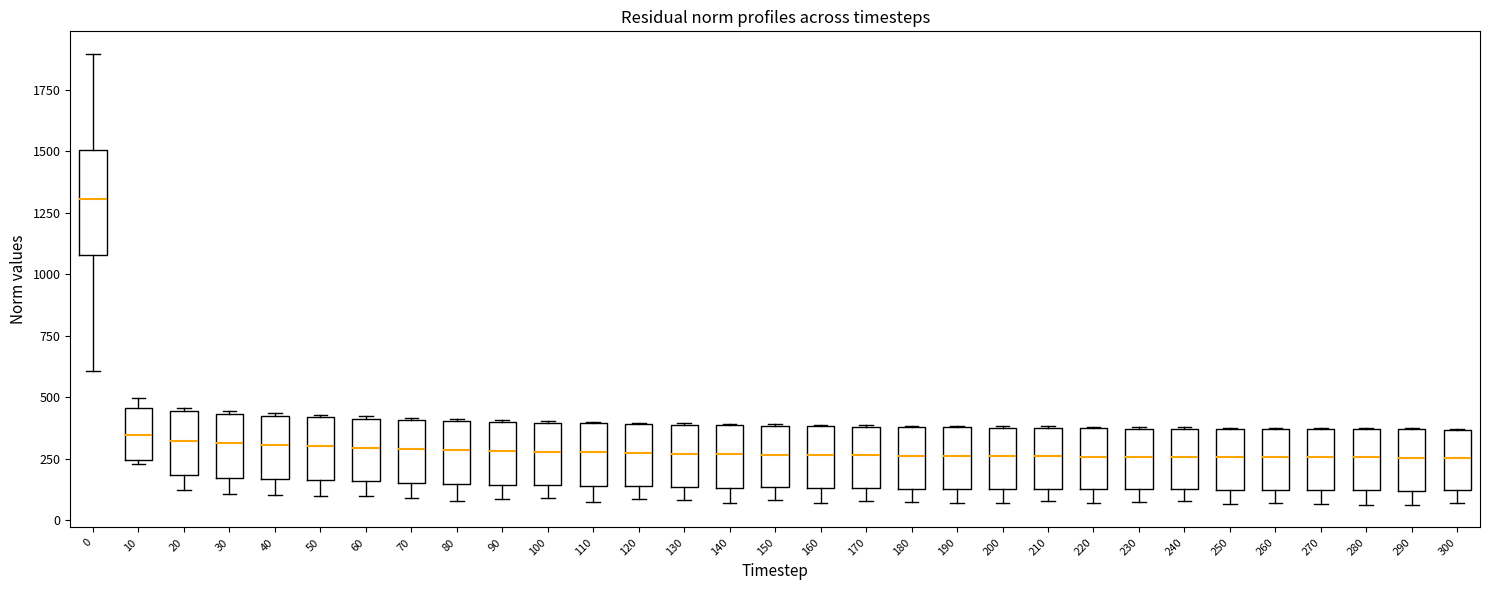

Where is the lower edge of the box at x = 230 on the y-axis? The values are not printed on the chart, so give them approximately, as read against the axis.

150